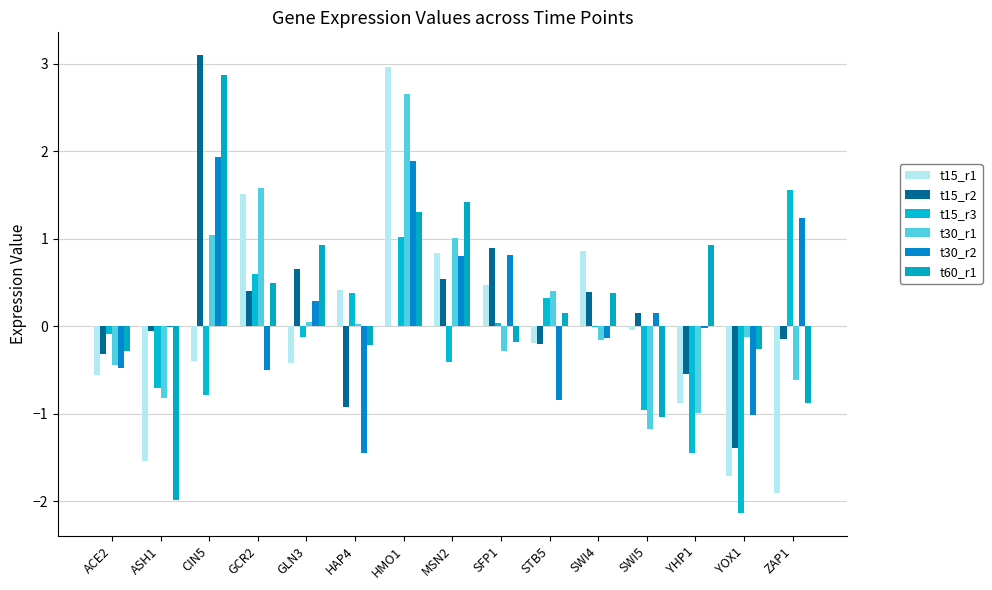

The value of t30_r2 at MSN2 is 1.3. True or false?

False